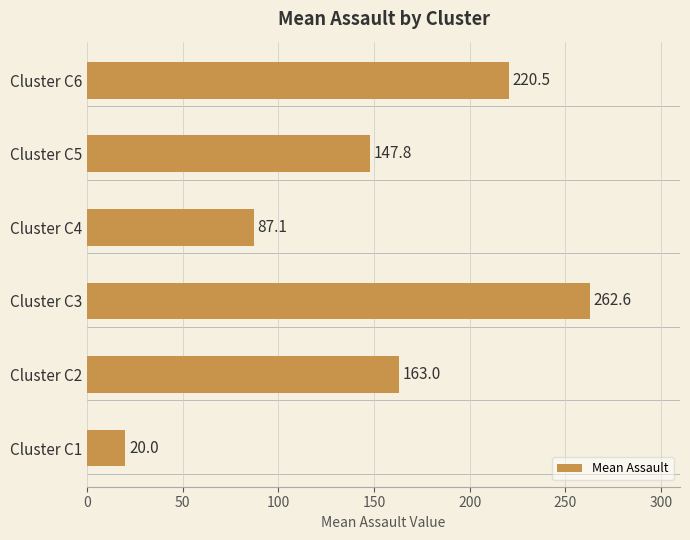

The chart shows a value of 220.5 at Cluster C6. True or false?

True